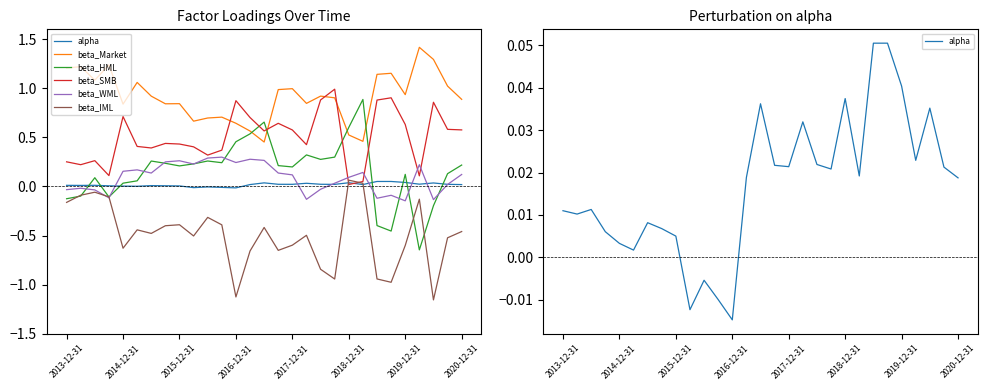

What is the total value across all series at 21?

1.6